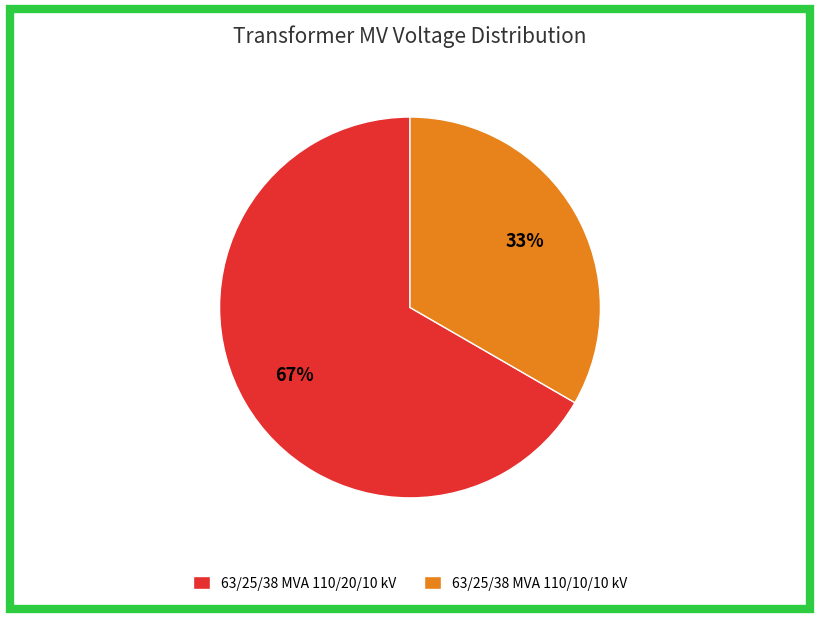

Rank the categories by value from lowest to highest.

63/25/38 MVA 110/10/10 kV, 63/25/38 MVA 110/20/10 kV